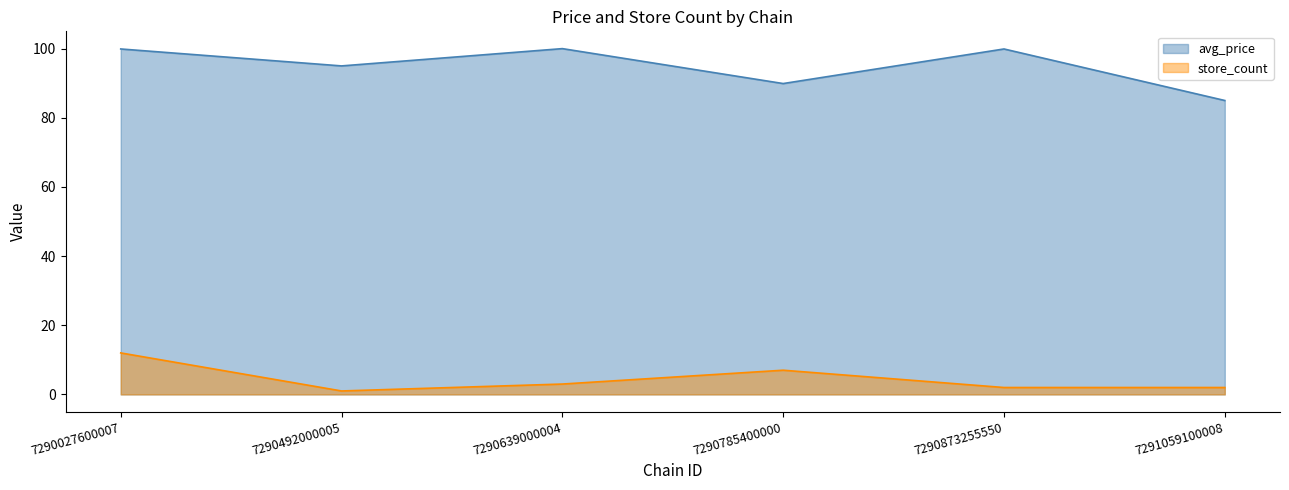

How many values in the store_count series exceed 3?

2